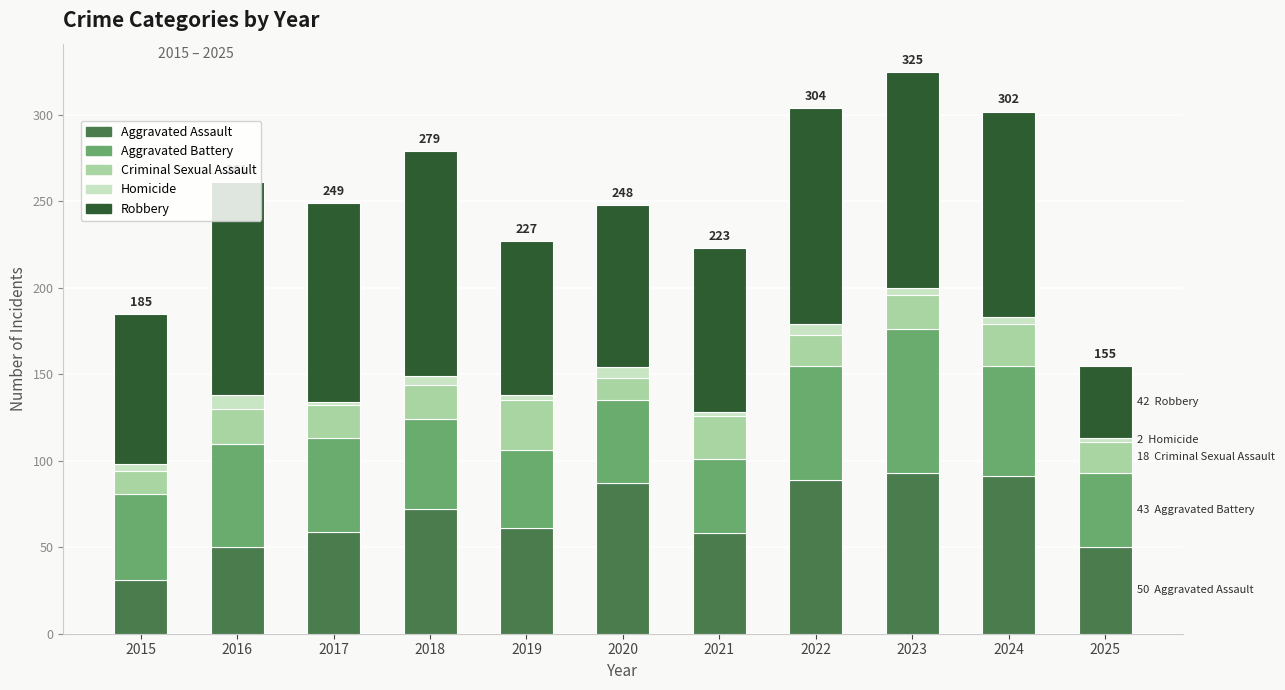

What is the highest value of the Aggravated Assault series?

93